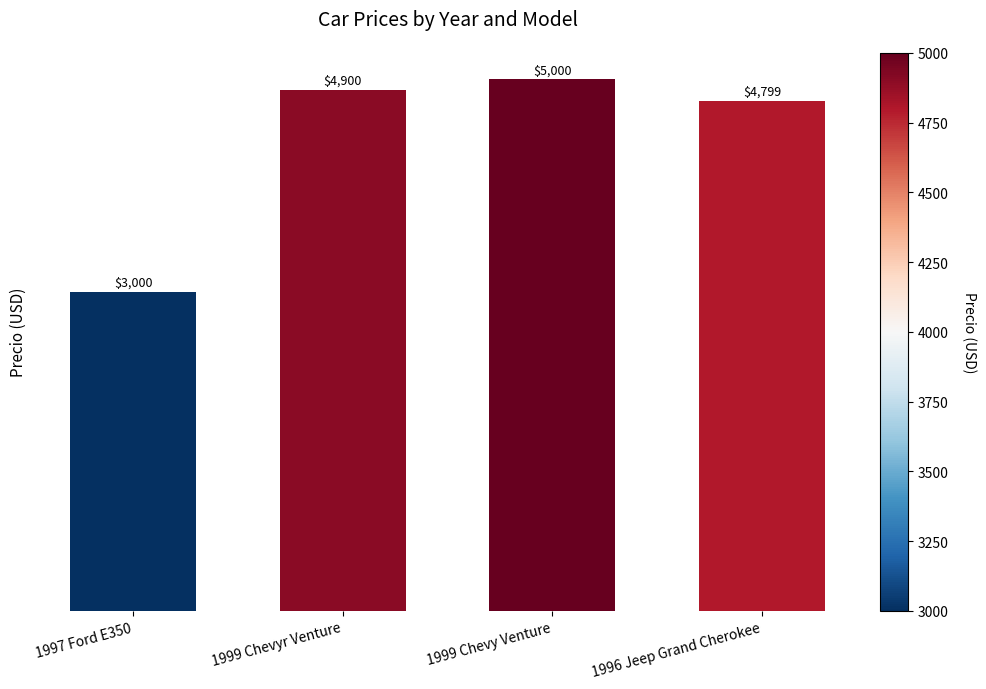

Reading left to right, what are all the values shown in this chart?

3000	4900	5000	4799